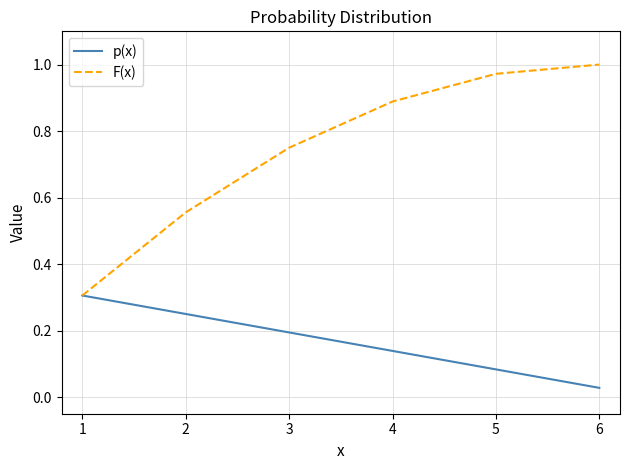

Which series has the widest spread of values?

F(x)